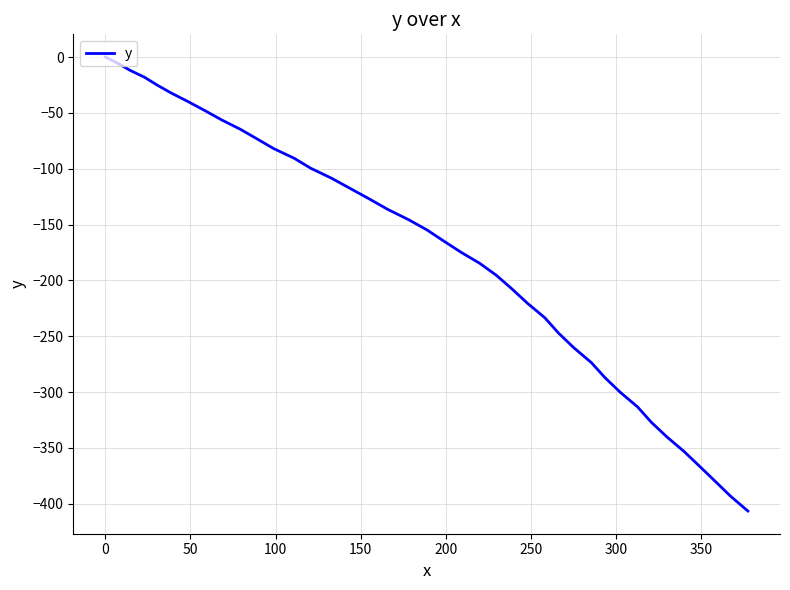

What is the difference between the maximum and minimum values?

406.5